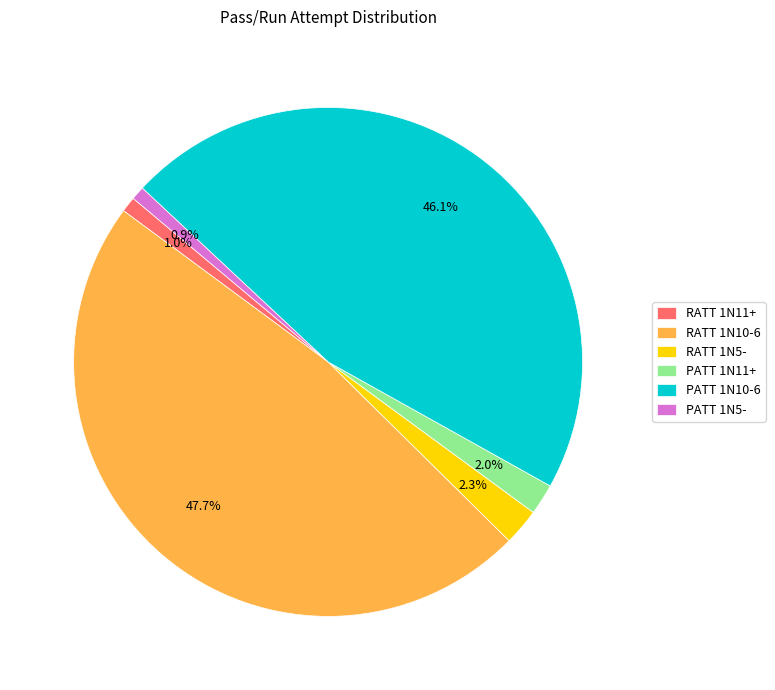

Which has a higher value, RATT 1N10-6 or PATT 1N11+?

RATT 1N10-6